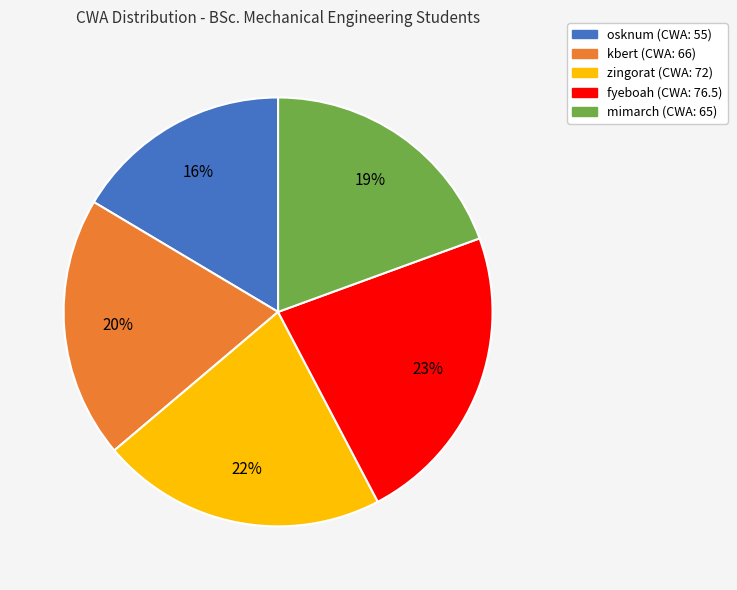

Which category has the smallest portion of the pie?

osknum